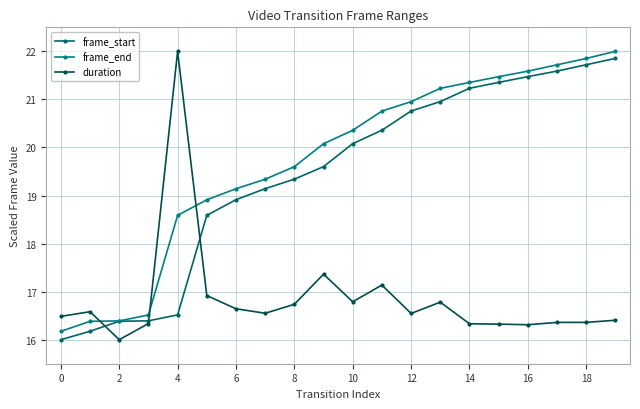

What is the sum of all frame_start values?

388.4